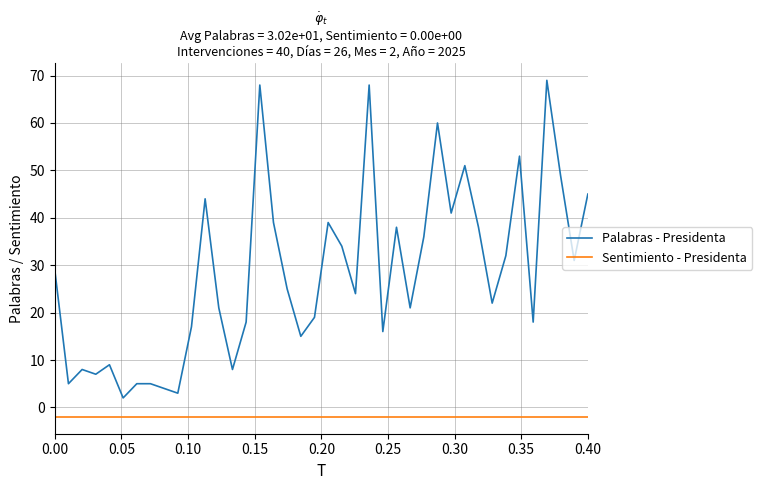

Which series has the largest total across all categories?

Palabras - Presidenta